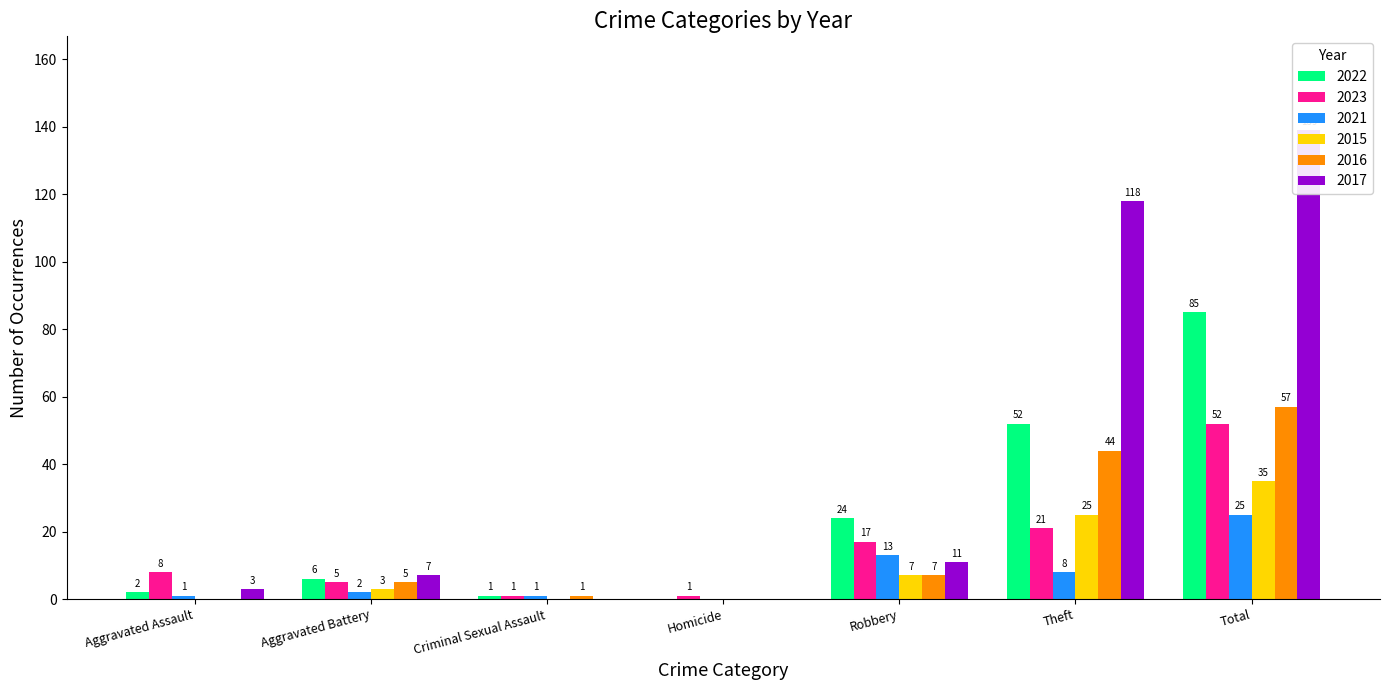

At Criminal Sexual Assault, list the series in order from largest to smallest.

2022, 2023, 2021, 2016, 2015, 2017